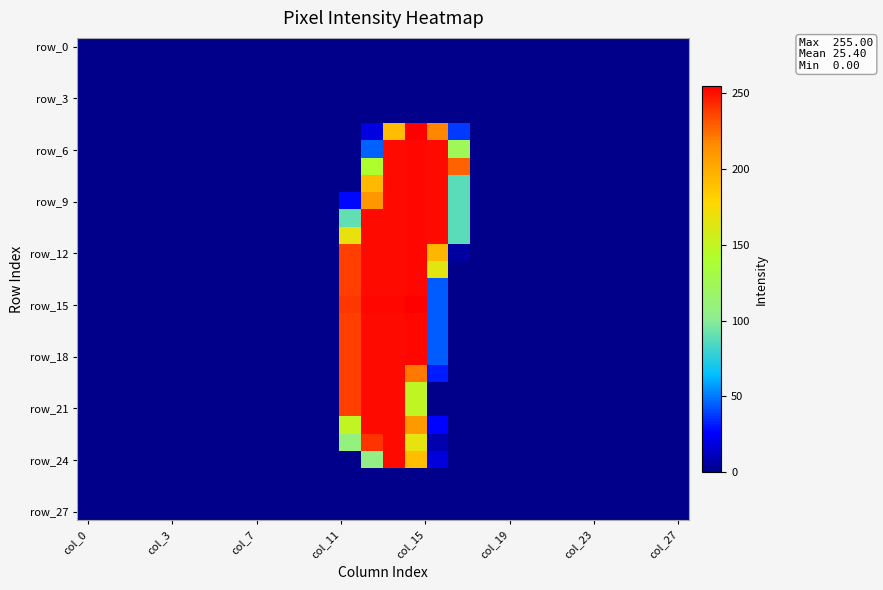

Count the number of data series in this chart.

28